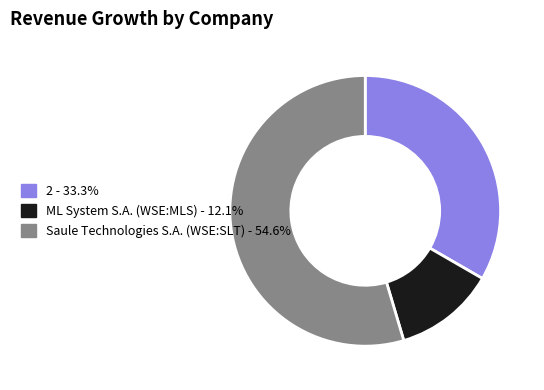

Rank the categories by value from highest to lowest.

Saule Technologies S.A. (WSE:SLT), 2, ML System S.A. (WSE:MLS)